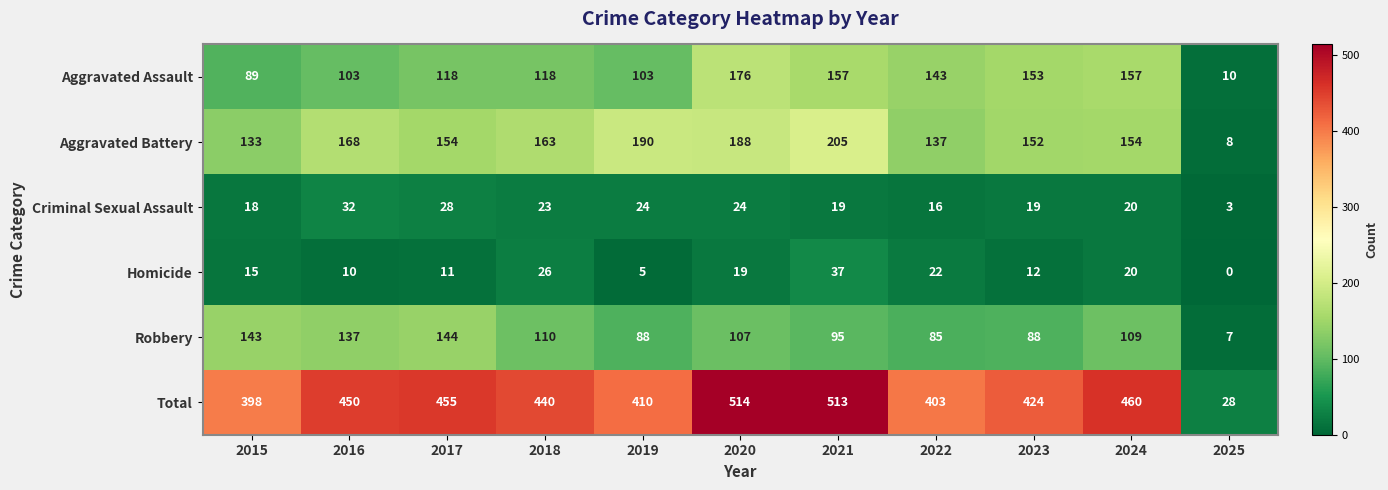

At which category is the sum across all series the highest?

2020